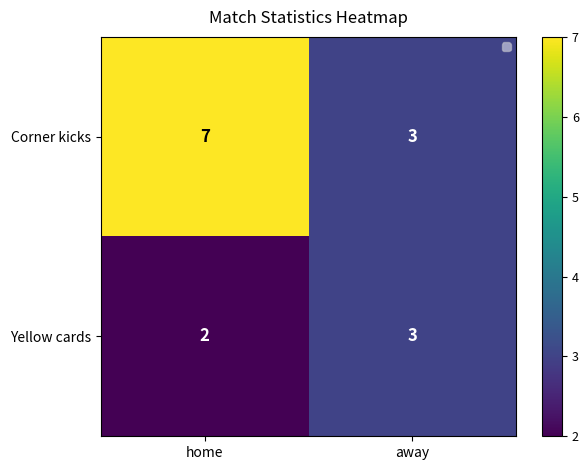

Reading left to right, extract all data points from this chart.

Corner kicks: 7	3
Yellow cards: 2	3